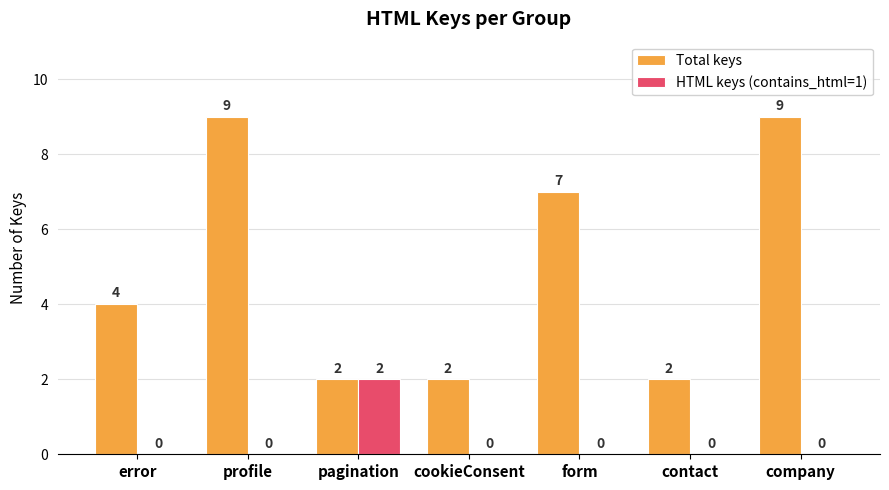

Count the HTML keys (contains_html=1) values in the range 0 to 1.

6